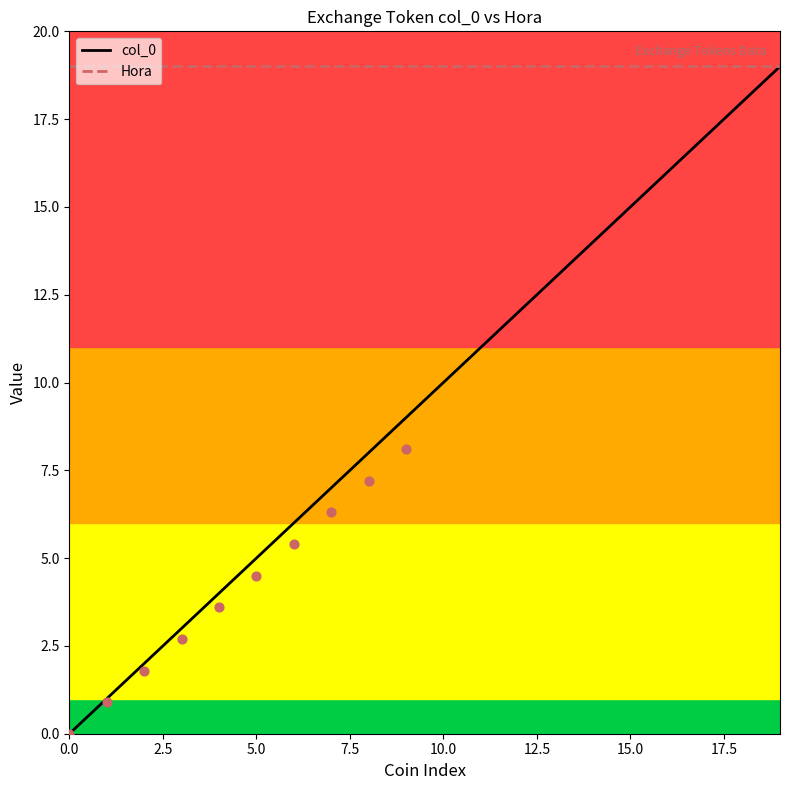

The value of col_0 at 15.0 is 7. True or false?

False